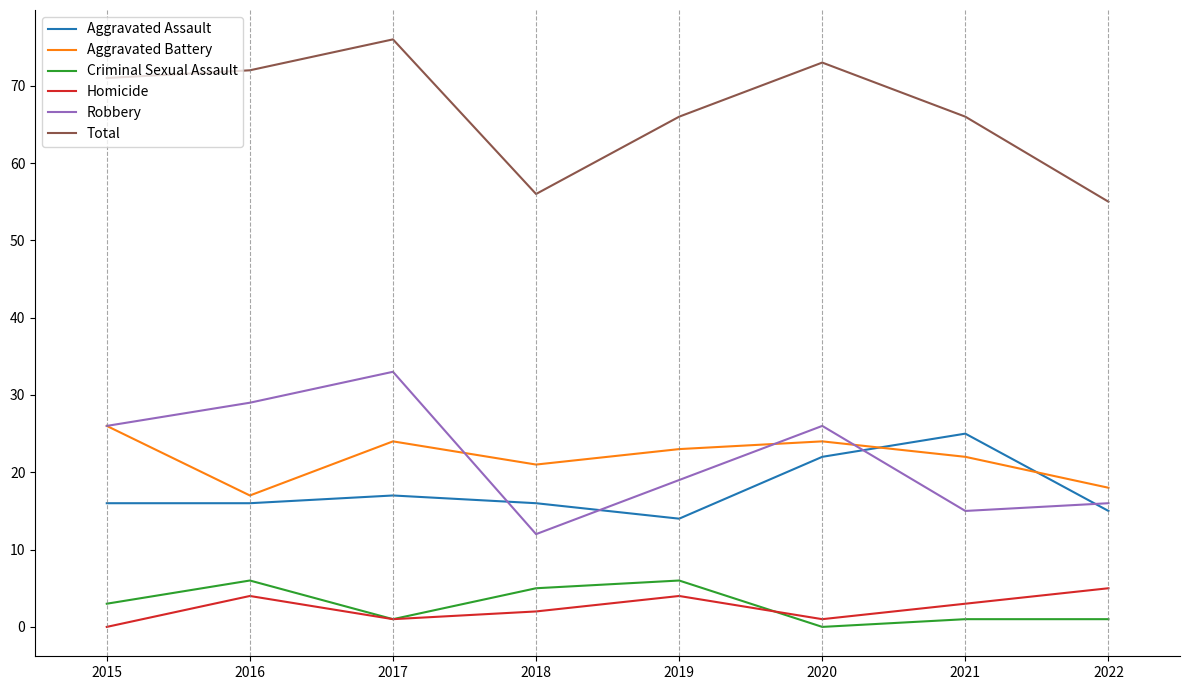

Is the value of Homicide at 2018 greater than the value of Total at 2021?

No